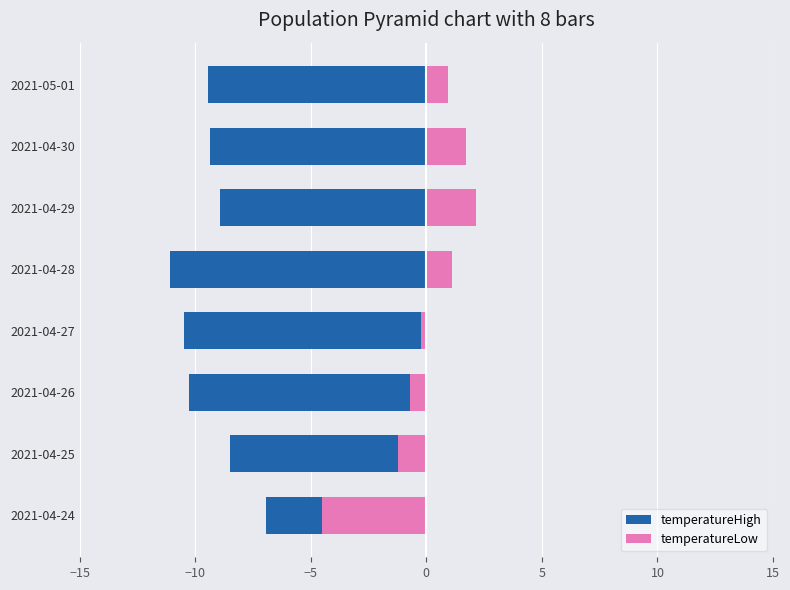

List the series in order of their peak value, lowest first.

temperatureHigh, temperatureLow